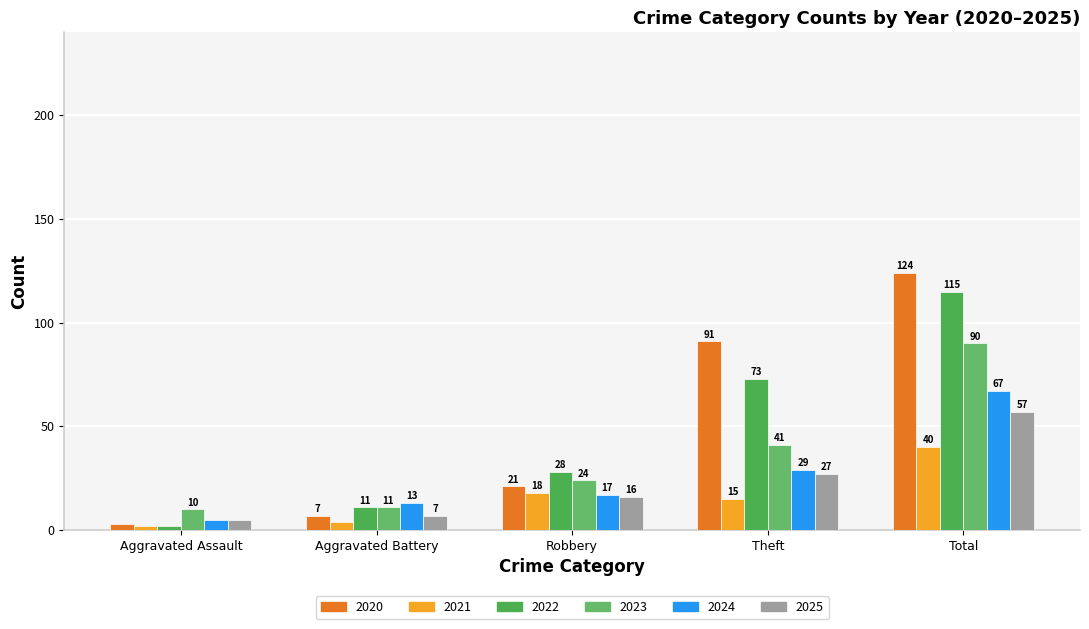

At which label does 2021 first exceed 15?

Robbery